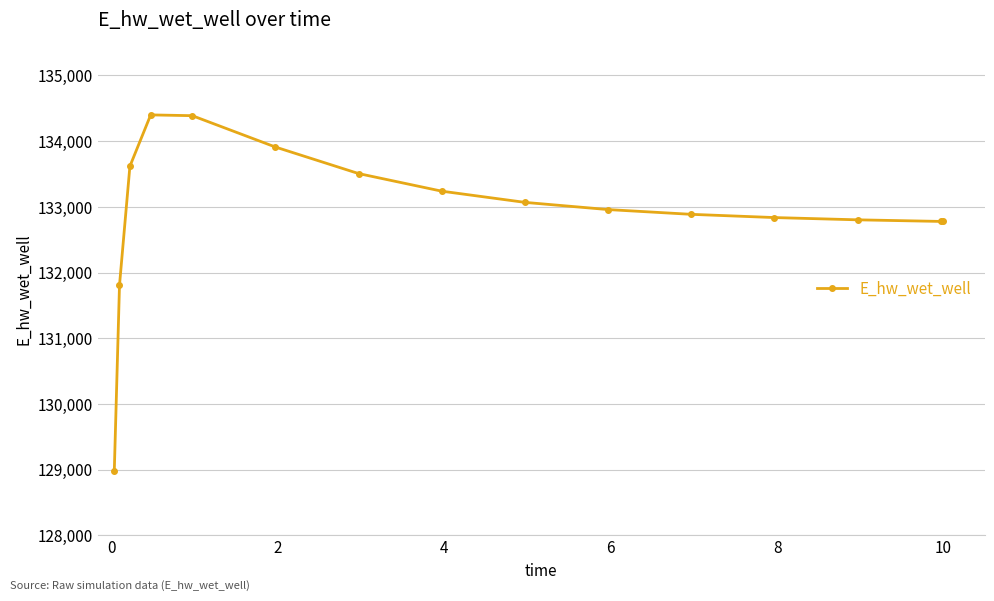

What is the smallest value displayed?

128985.2